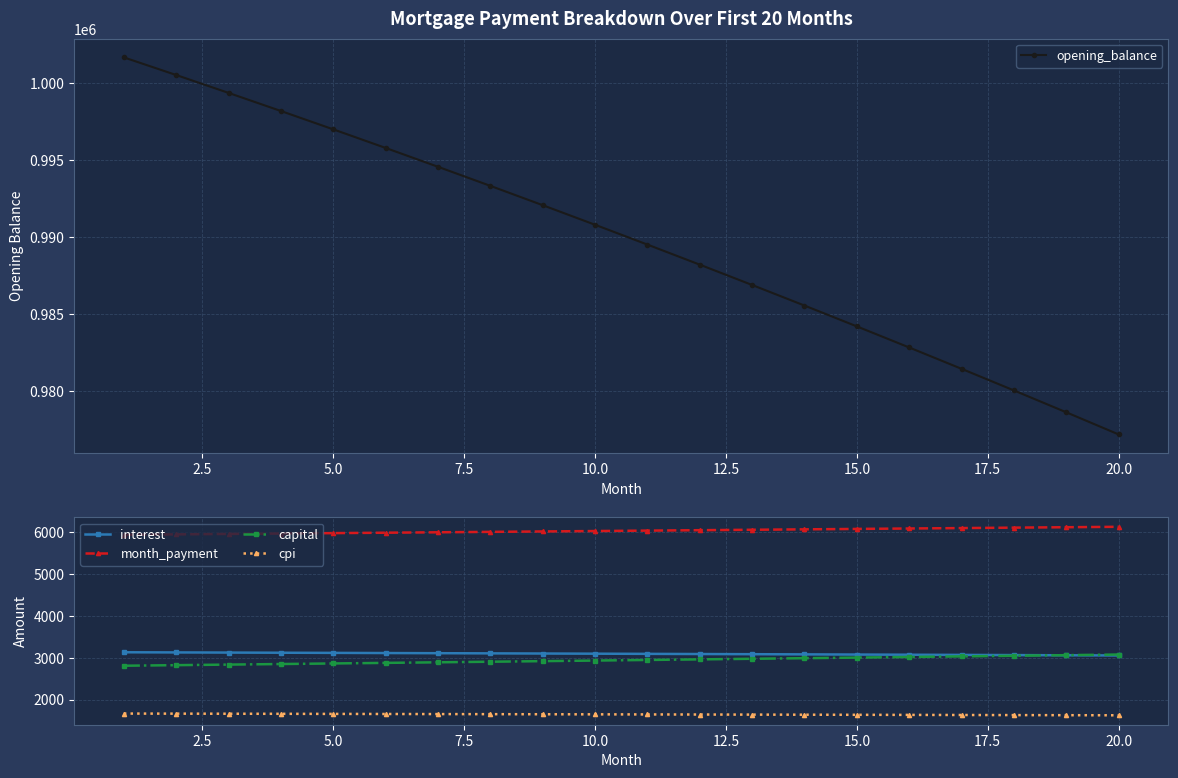

True or false: month_payment has more than 0 interior local peaks.

False